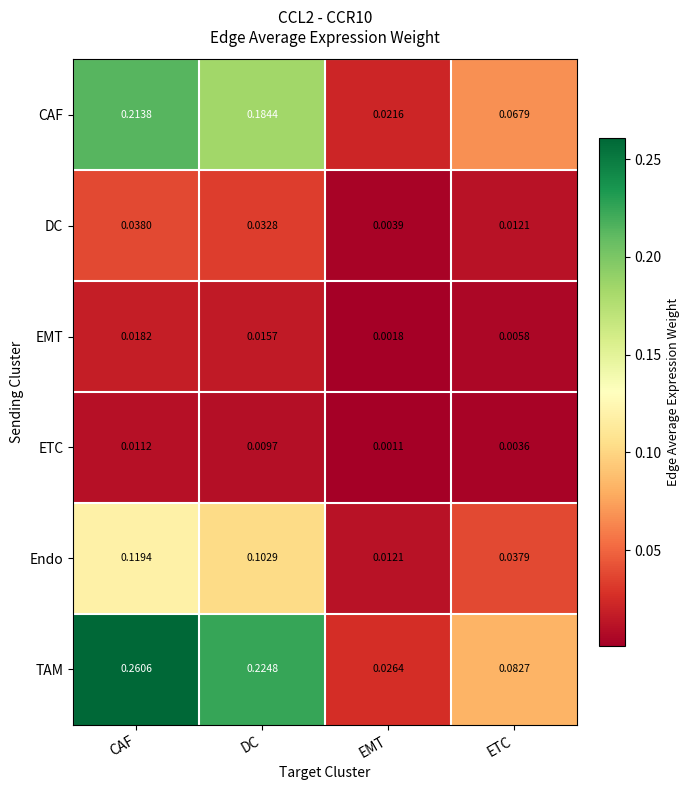

At which label is DC closest to 0?

EMT